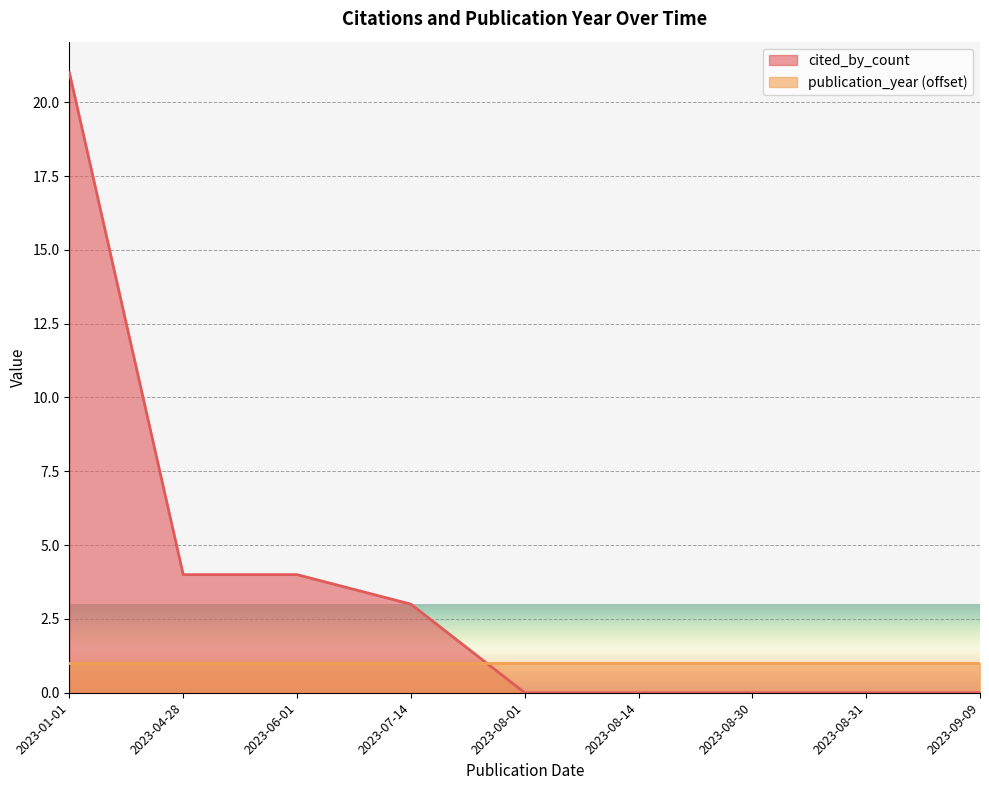

Rank the categories by value from lowest to highest.

2023-08-01, 2023-08-14, 2023-08-30, 2023-08-31, 2023-09-09, 2023-07-14, 2023-04-28, 2023-06-01, 2023-01-01